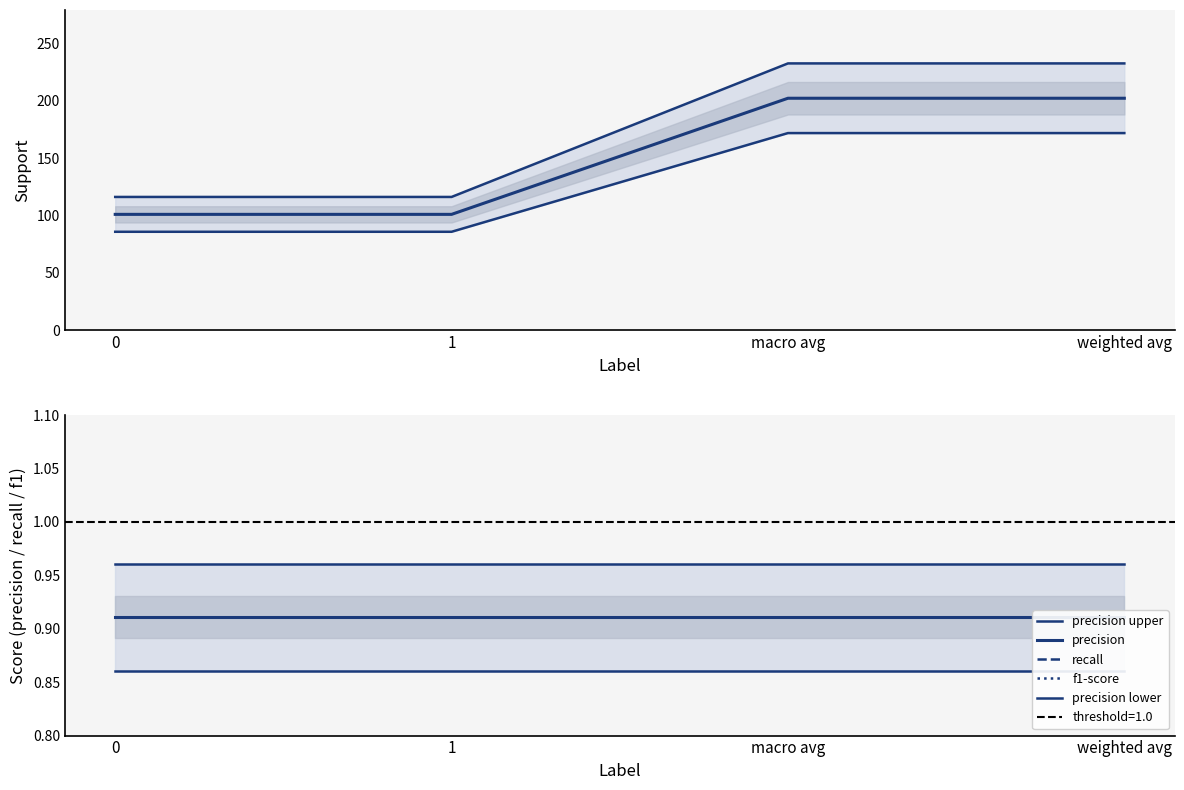

At which category is the sum across all series the highest?

macro avg